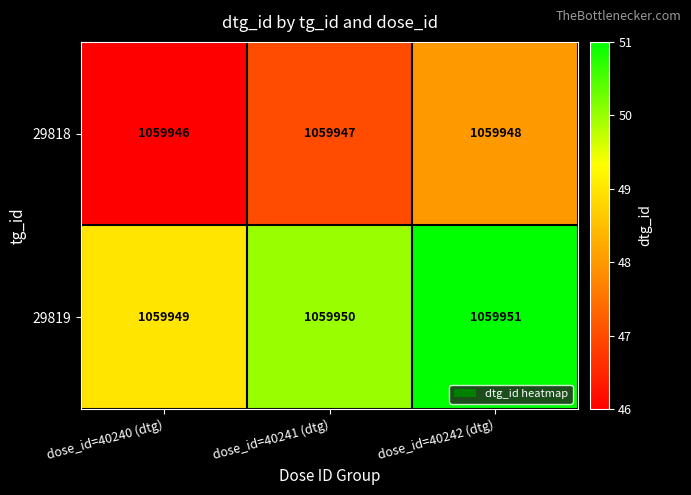

Reading left to right, transcribe all the data shown in this chart.

29818: 1059946	1059947	1059948
29819: 1059949	1059950	1059951